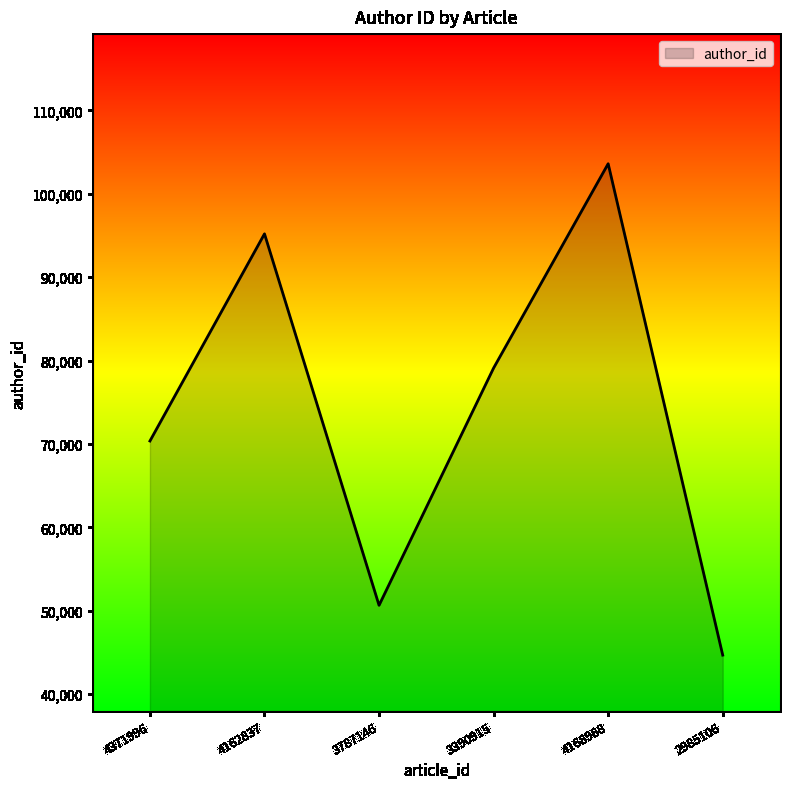

What is the change in value from 4168988 to 2985106?

-58921